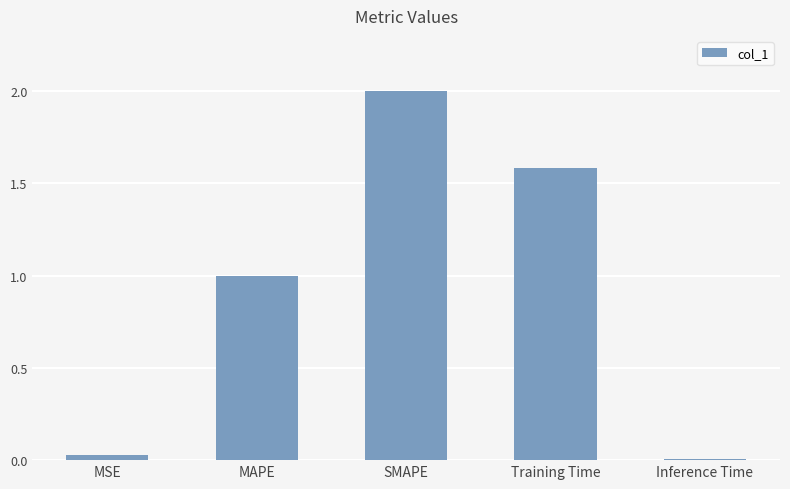

What is the sum of the values at MSE and SMAPE?

2.0